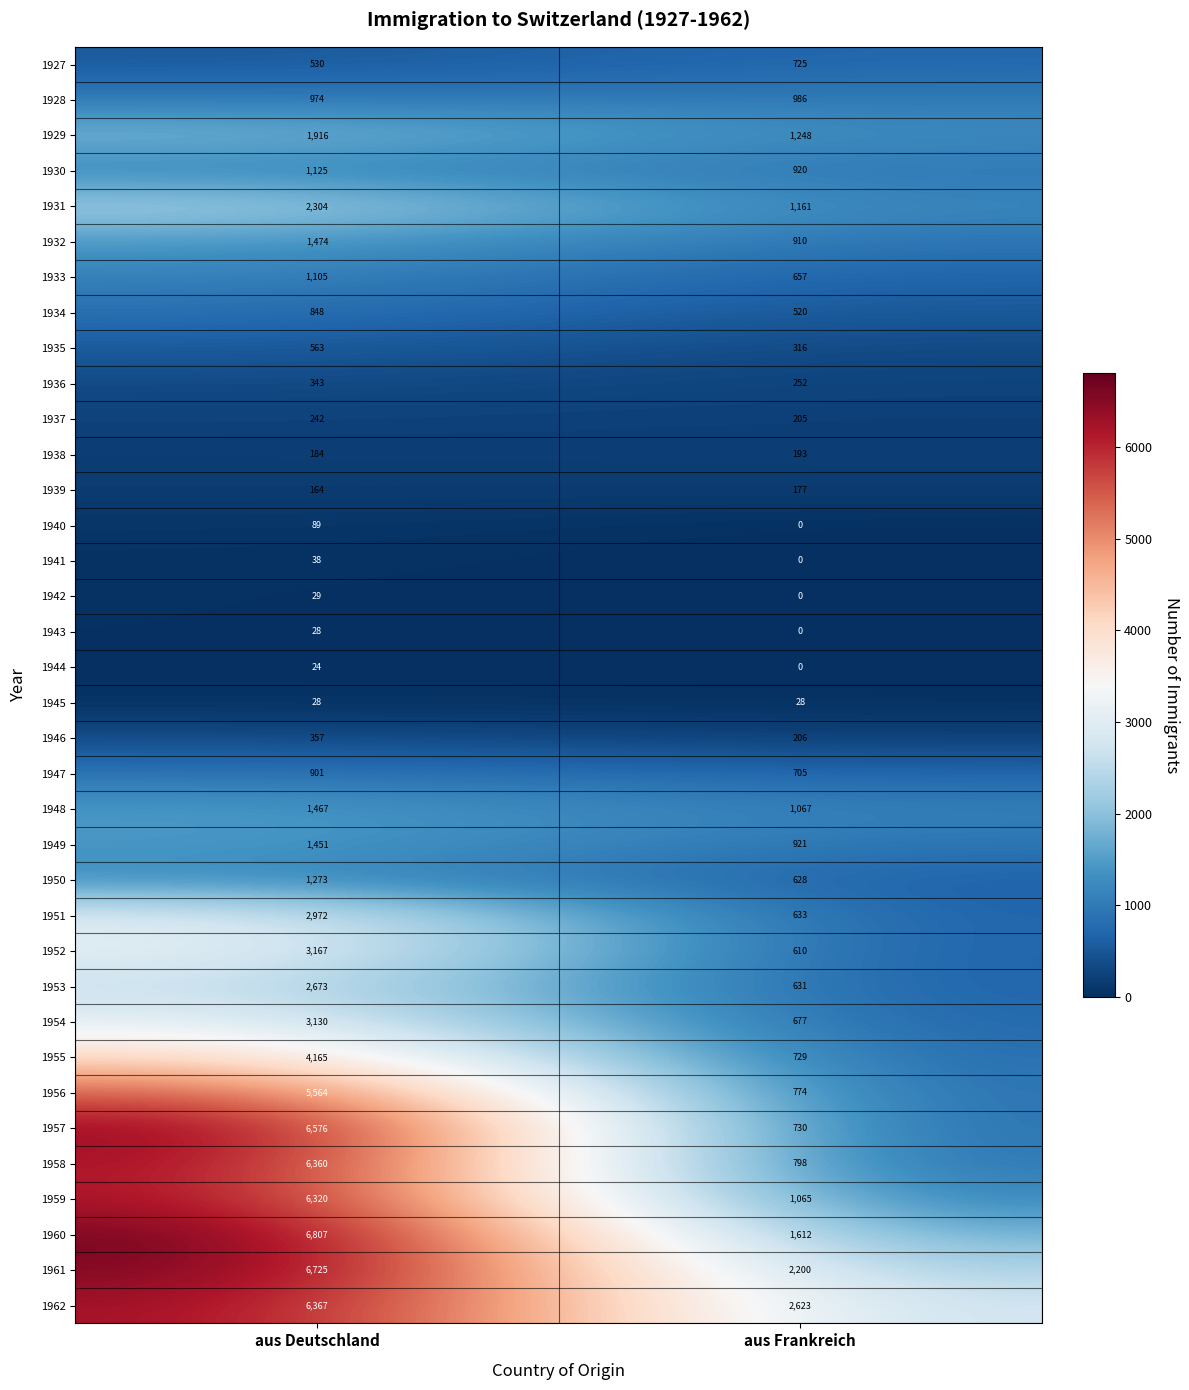

Which series has the largest range (max minus min)?

1957